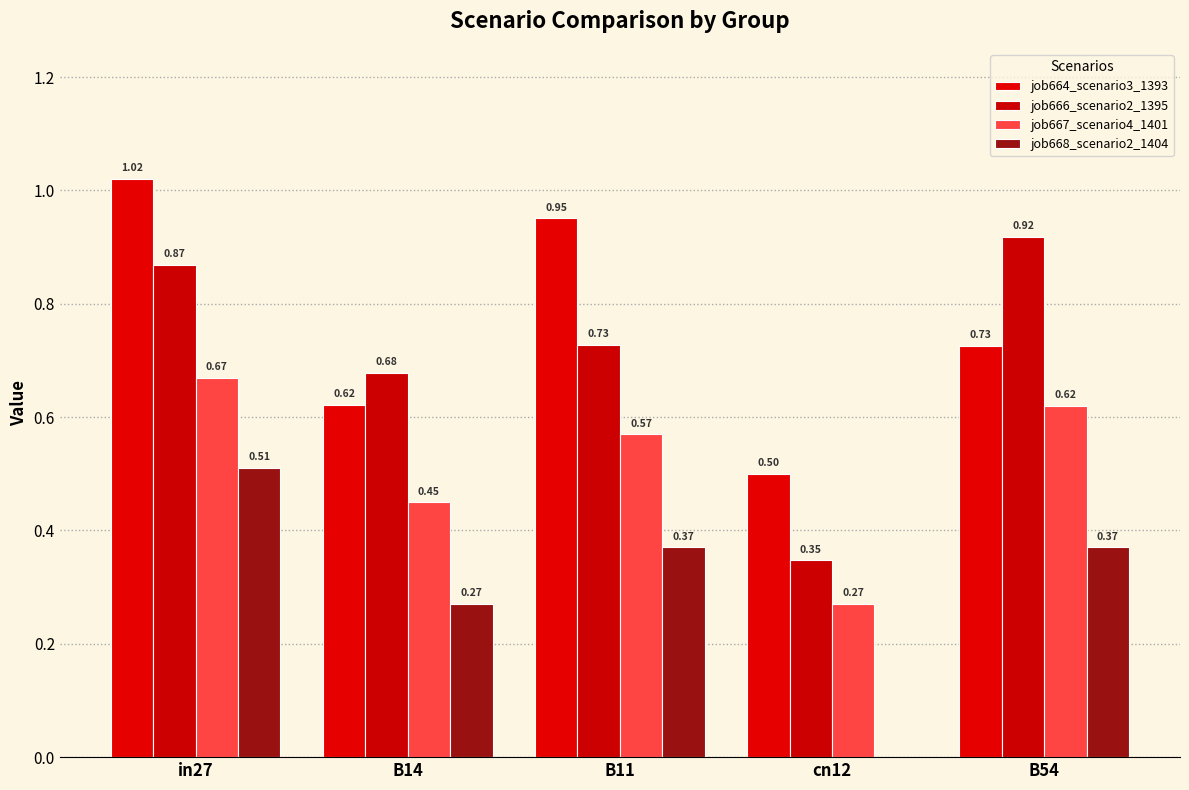

Between cn12 and B11, which is larger?

B11